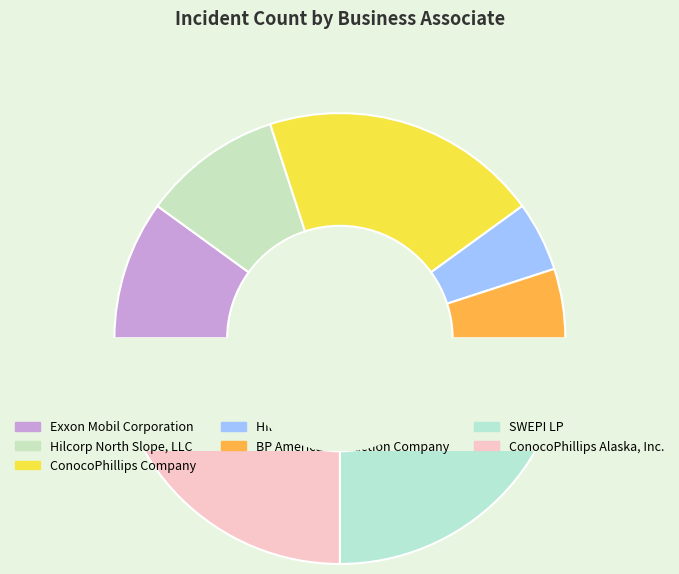

What is the ratio of the value at Exxon Mobil Corporation to the value at Hilcorp Alaska, LLC?

2.0